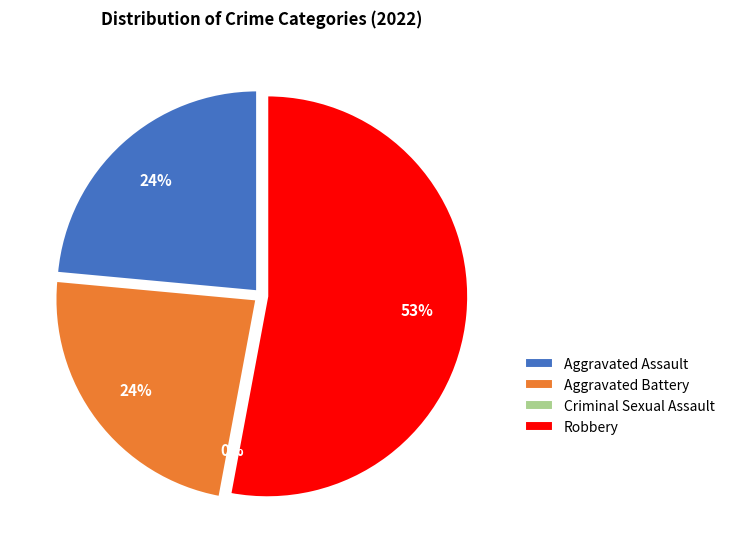

To the nearest percent, what is the difference between the largest and smallest slice percentages?

53%